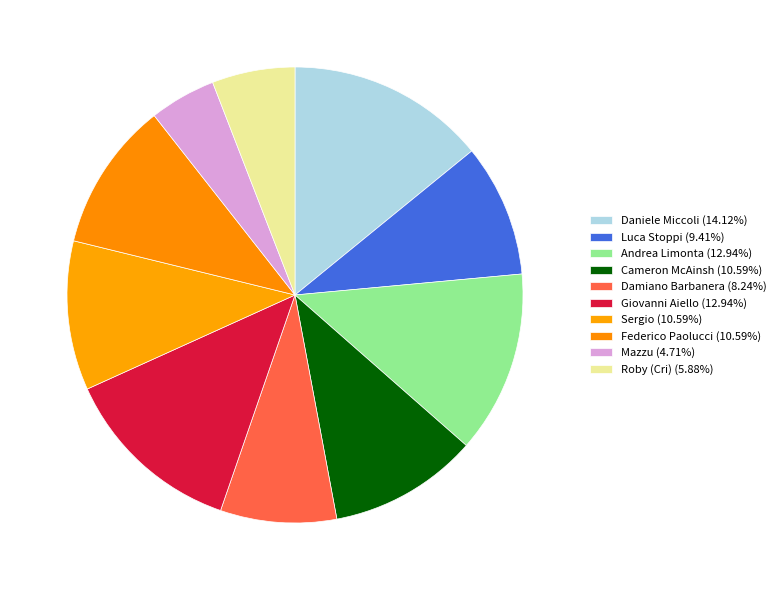

Is there a majority slice in this chart?

No